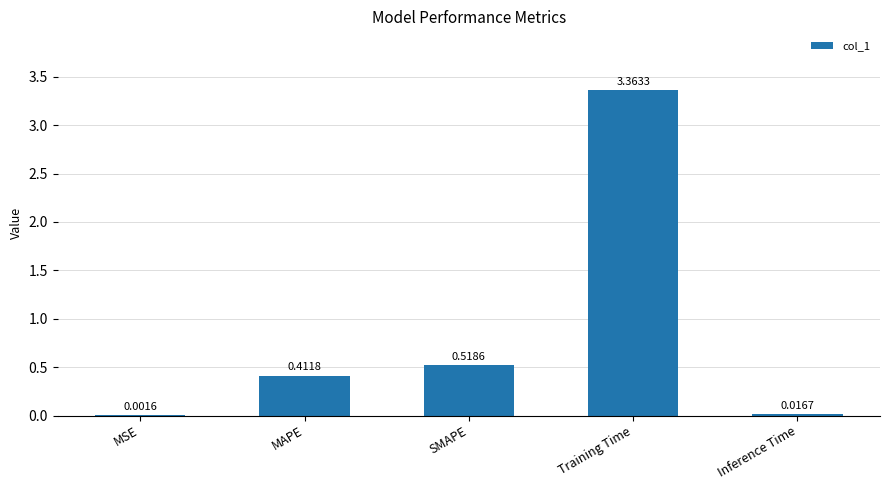

Where is the data nearest to the value 1?

SMAPE